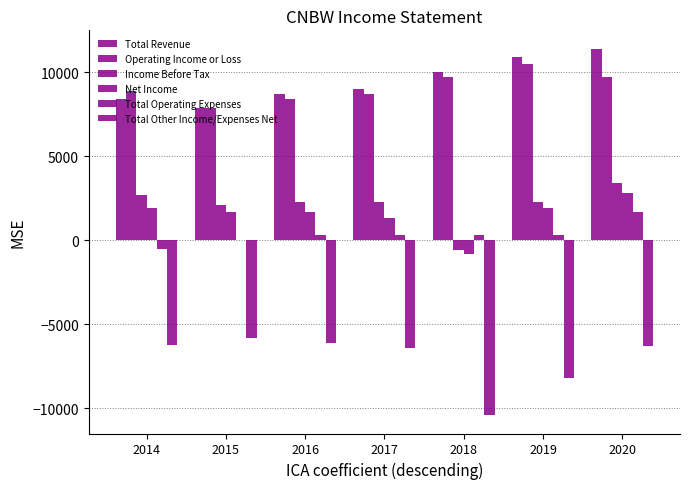

The Total Operating Expenses series shows -500 at 2014. True or false?

True